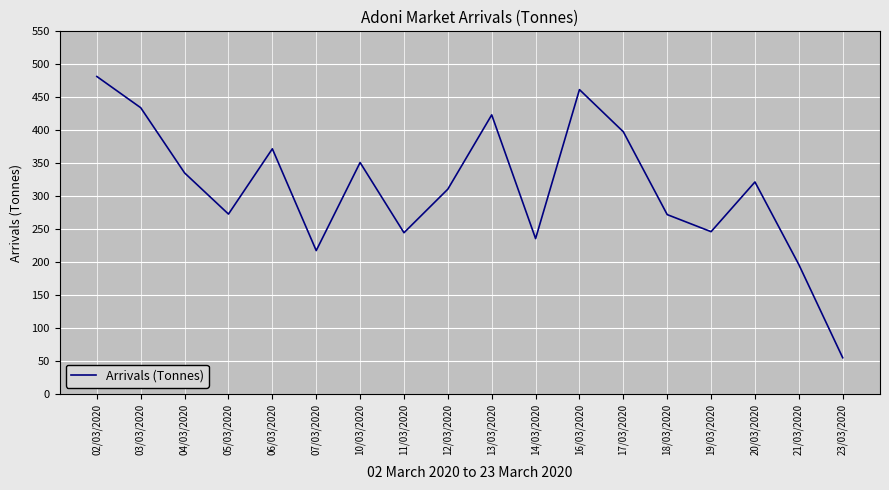

What is the change in value from 04/03/2020 to 23/03/2020?

-280.3